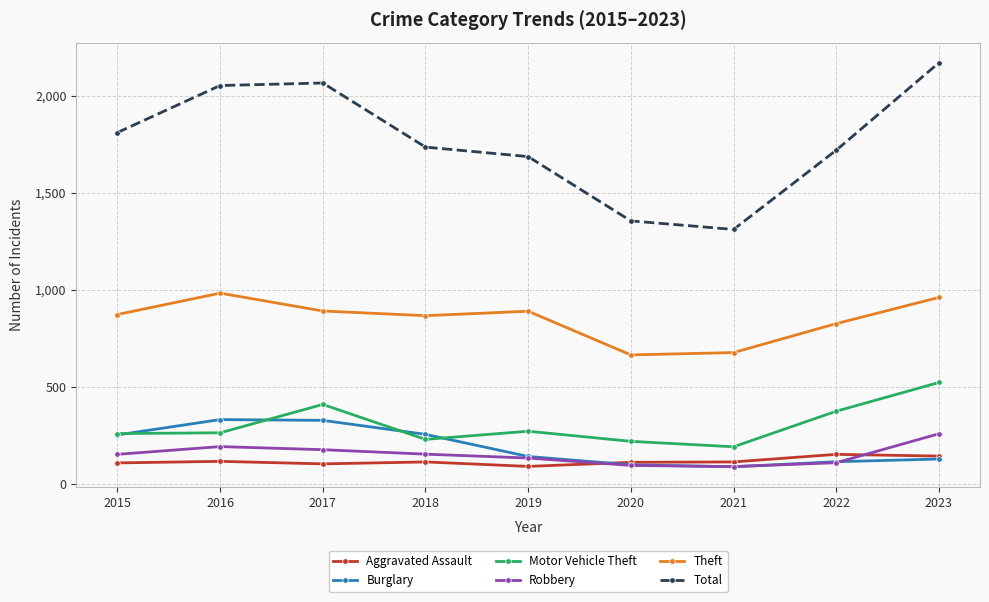

At how many categories does at least one series exceed 2163?

1